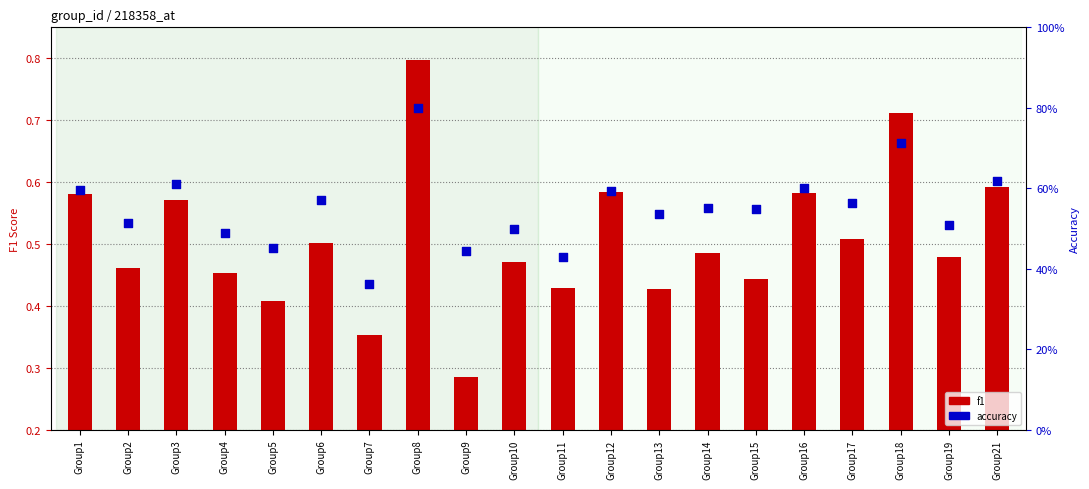

Which series has the widest spread of Y values?

f1